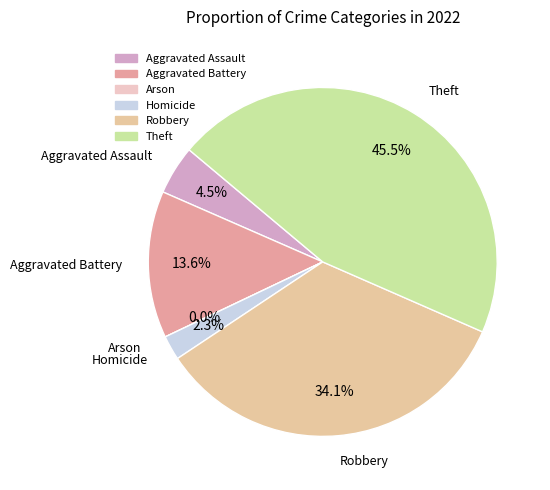

Count the number of slices in the pie.

6